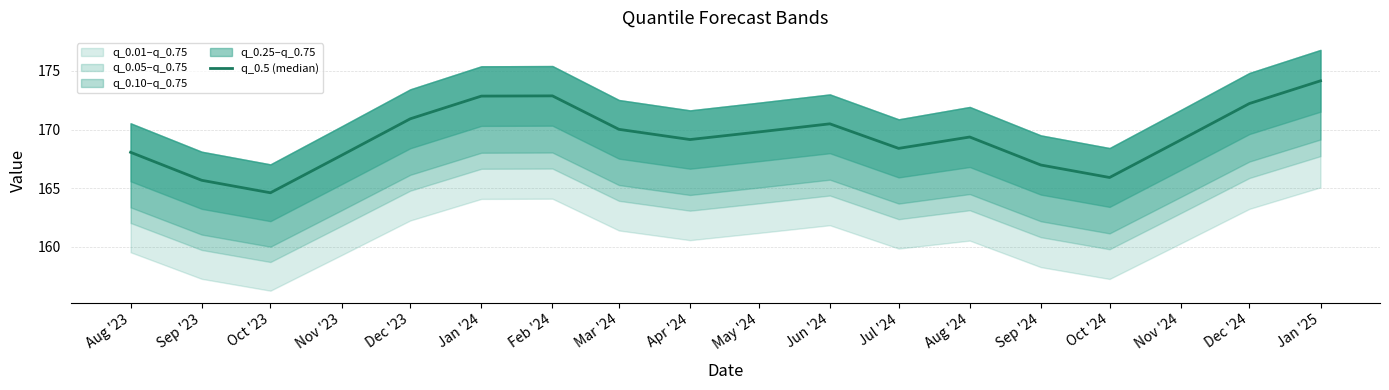

Which label corresponds to the largest value in the chart?

Jan '25